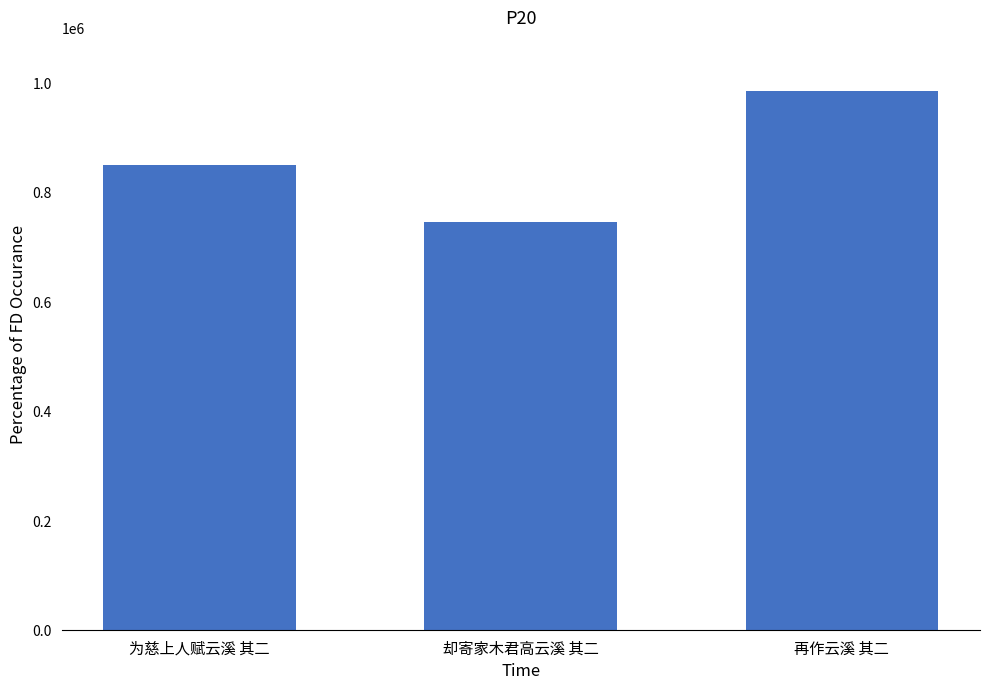

What is the sum of the values at 却寄家木君高云溪 其二 and 再作云溪 其二?

1729776